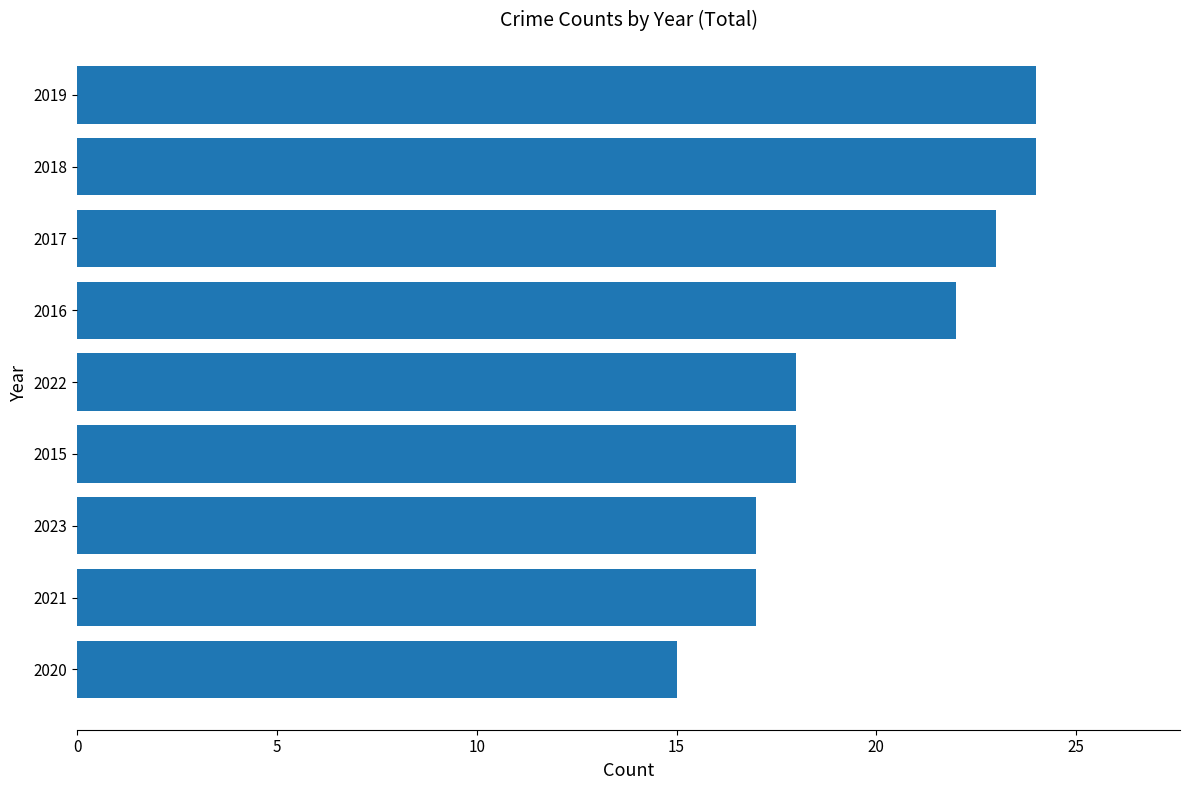

What is the difference between the maximum and minimum values?

9